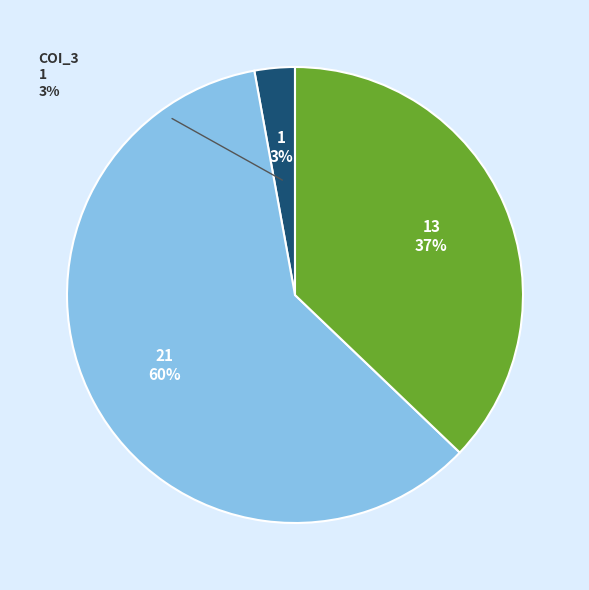

To the nearest percent, what is the difference between the largest and smallest slice percentages?

57%